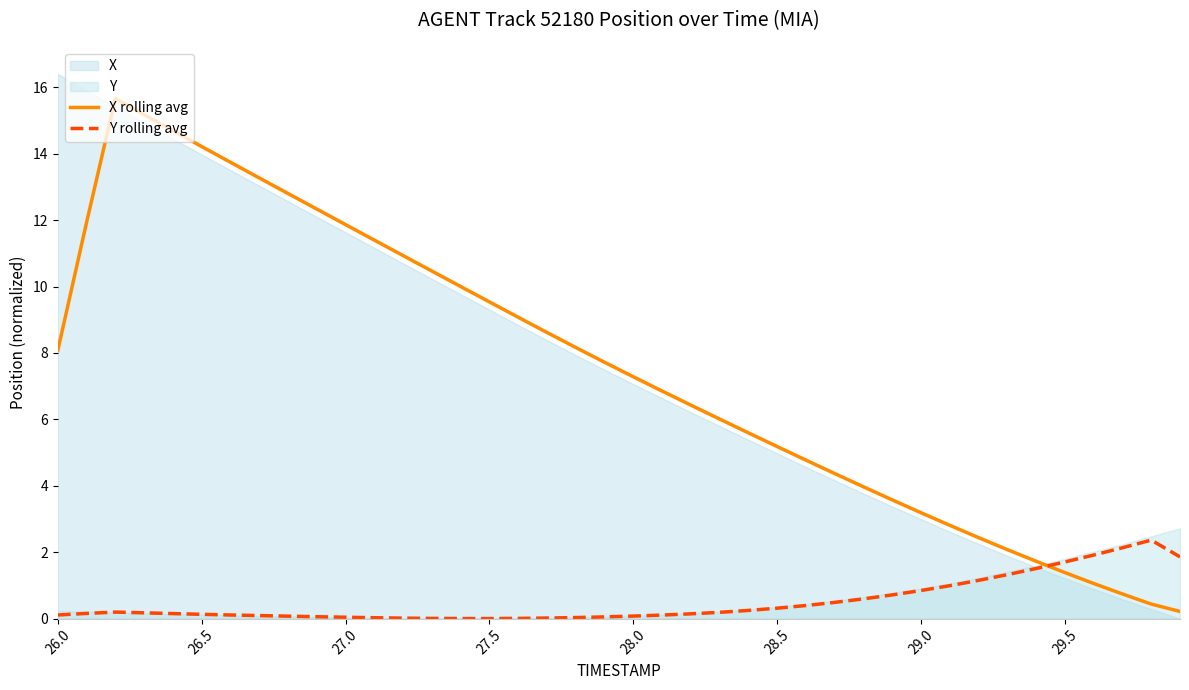

True or false: X rolling avg and Y rolling avg cross at least once.

True